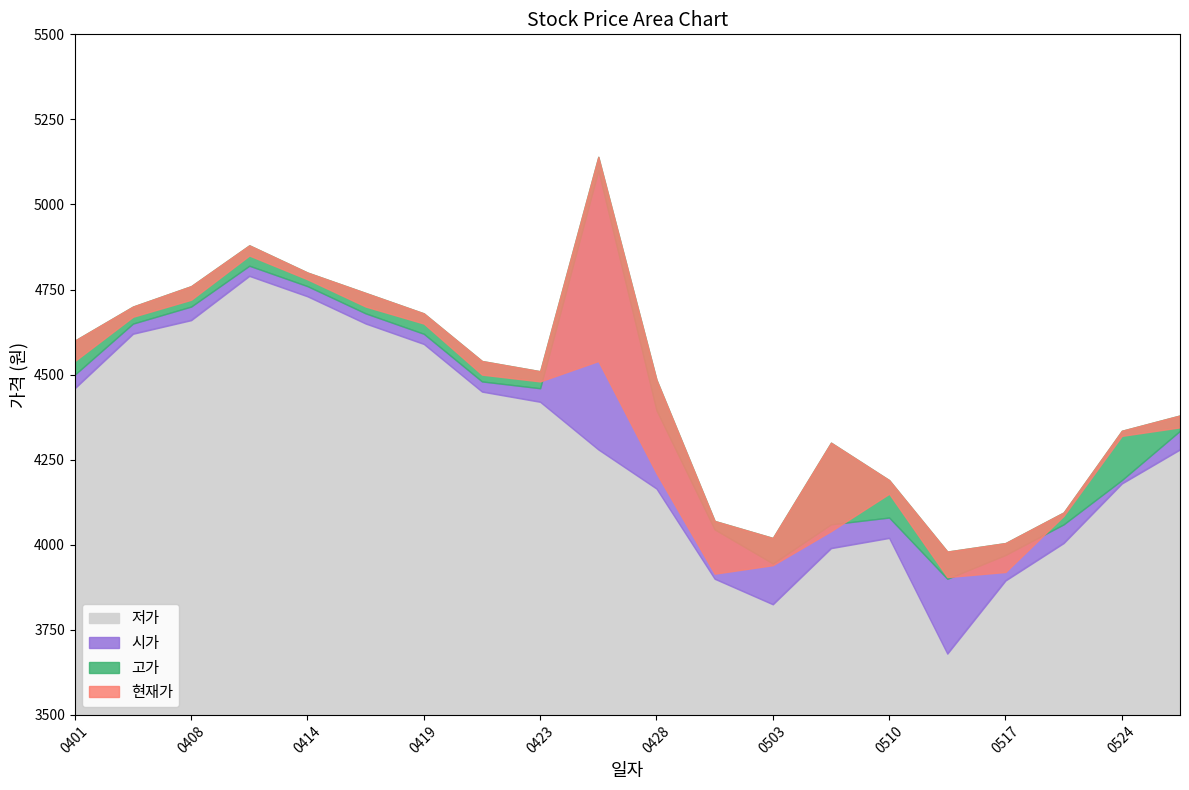

True or false: 저가 and 고가 cross at least once.

False